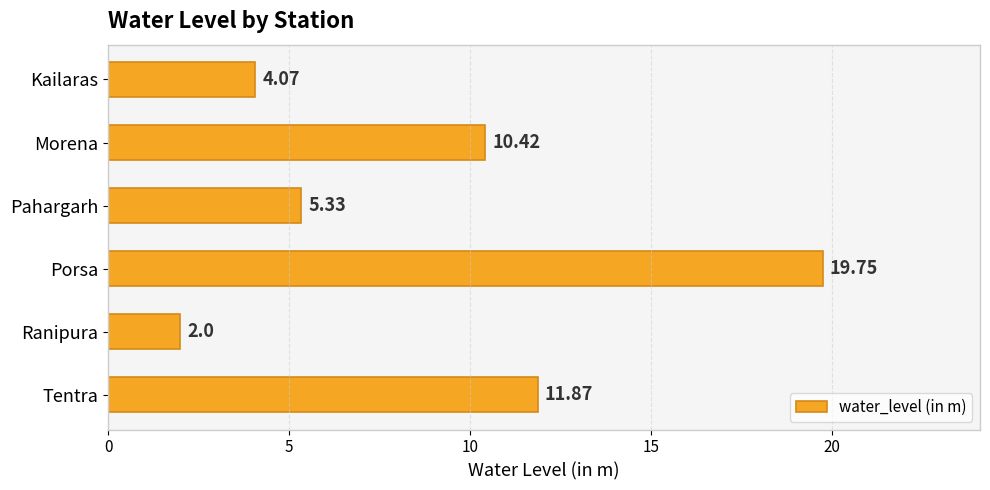

At which label is the value closest to 10?

Morena